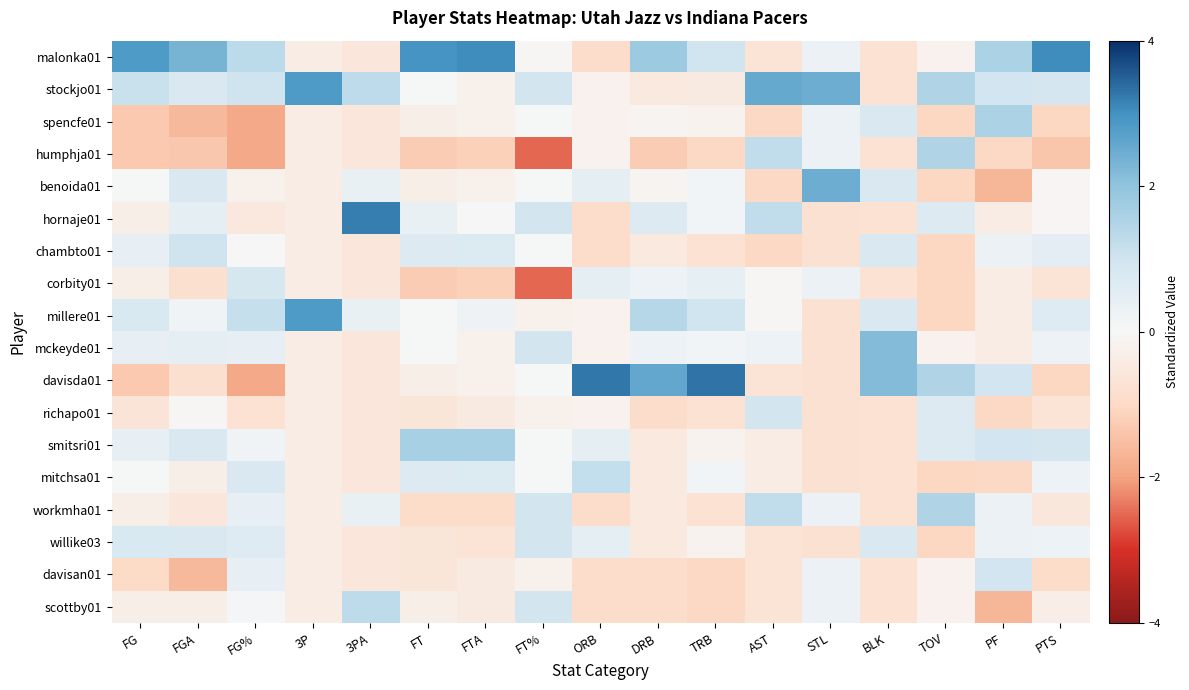

At which category is the sum across all series the highest?

FGA